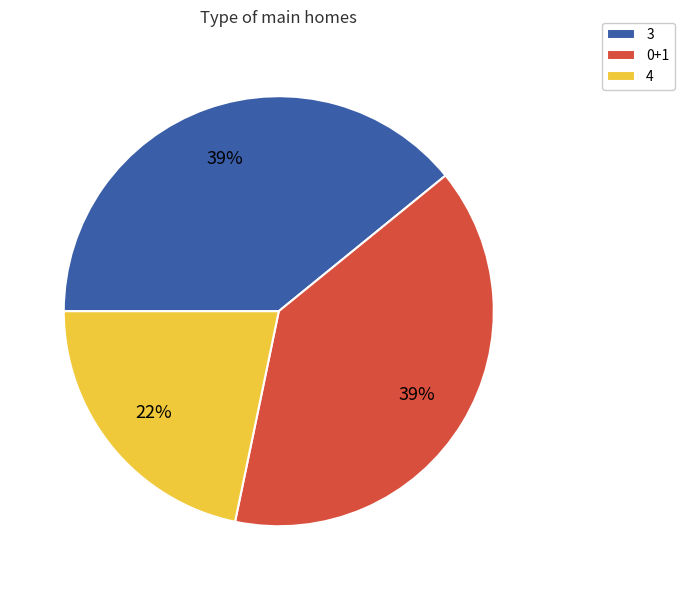

Is it true that 4 is 12% of the pie?

False